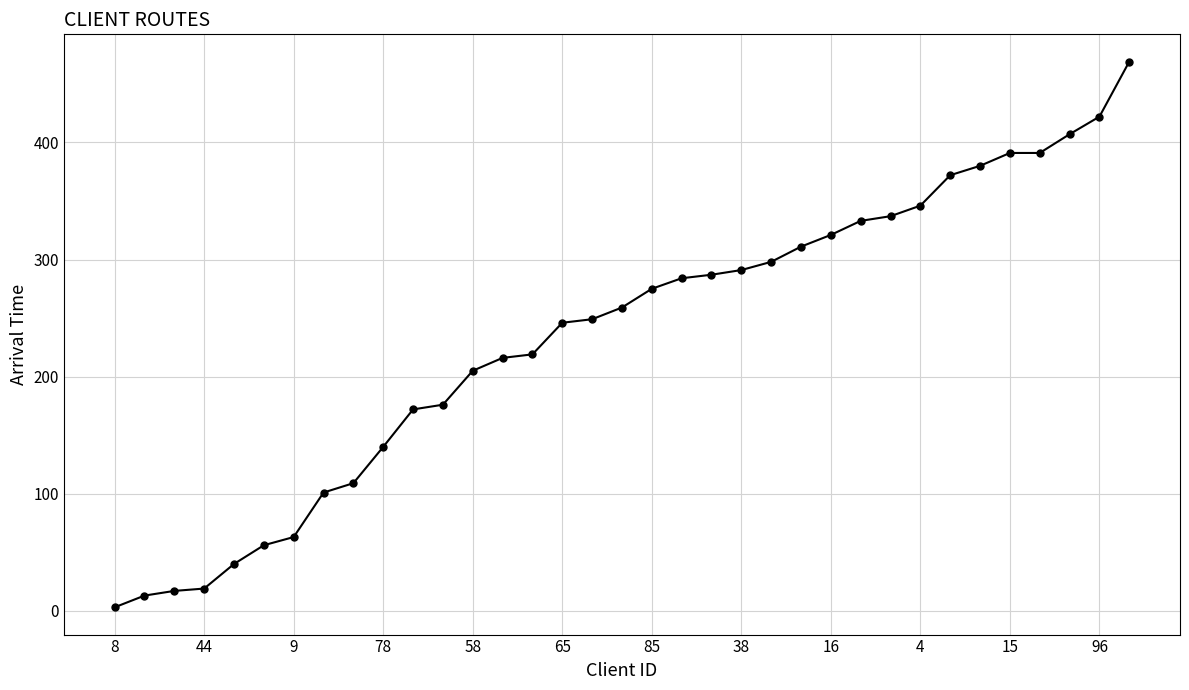

What is the maximum value shown in the chart?

469